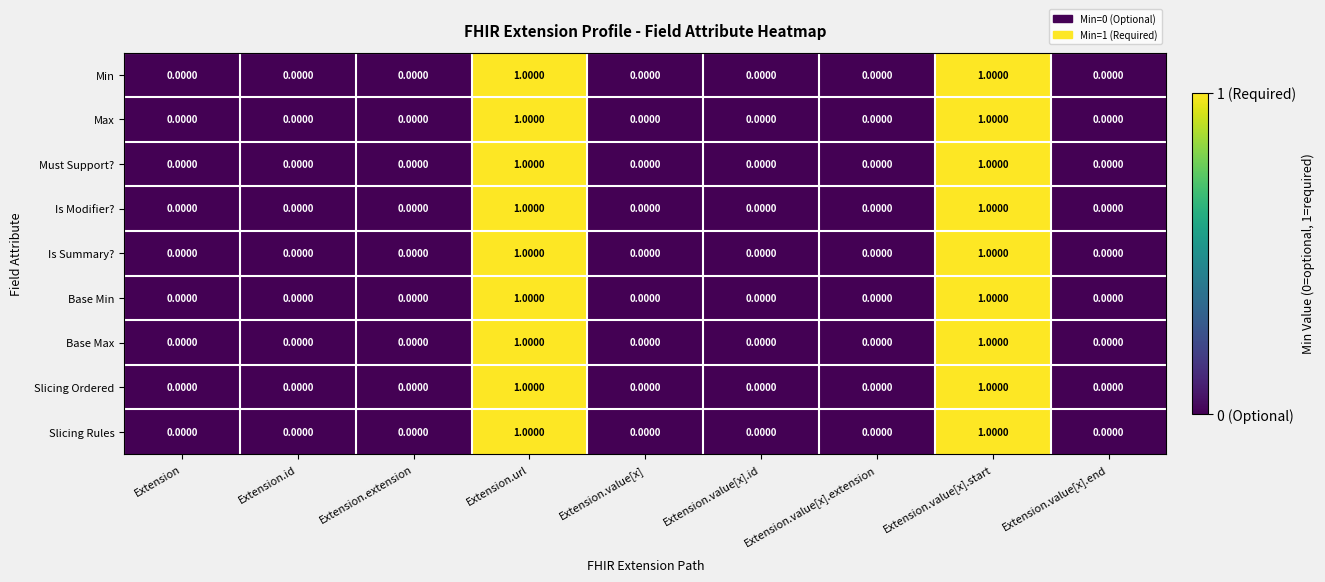

How many values in Base Max are above zero?

2